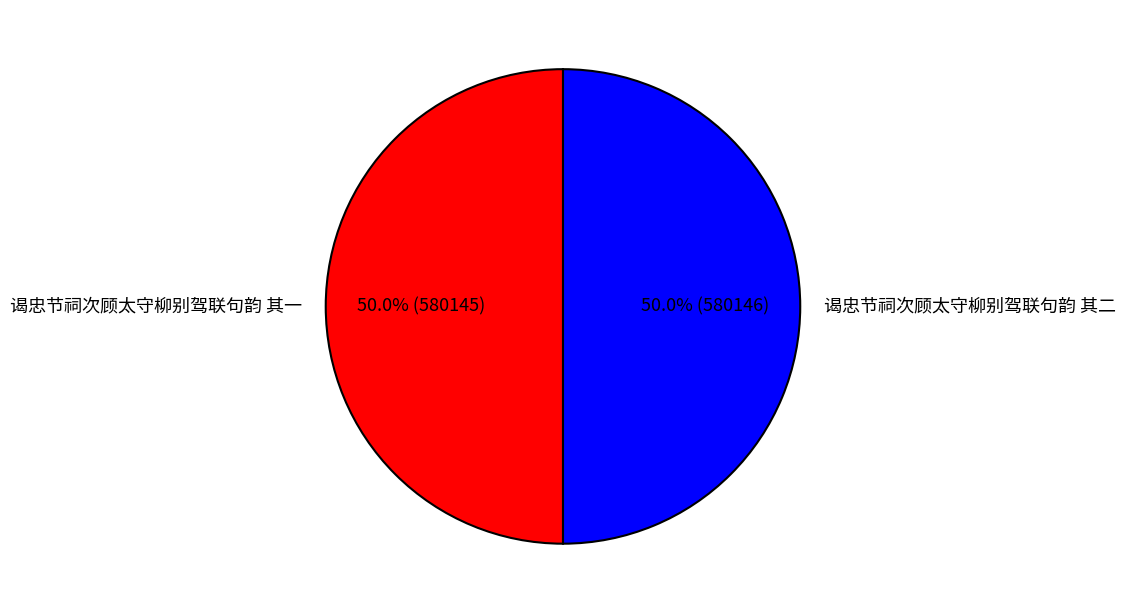

What is the ratio of the value at 谒忠节祠次顾太守柳别驾联句韵 其一 to the value at 谒忠节祠次顾太守柳别驾联句韵 其二?

1.0